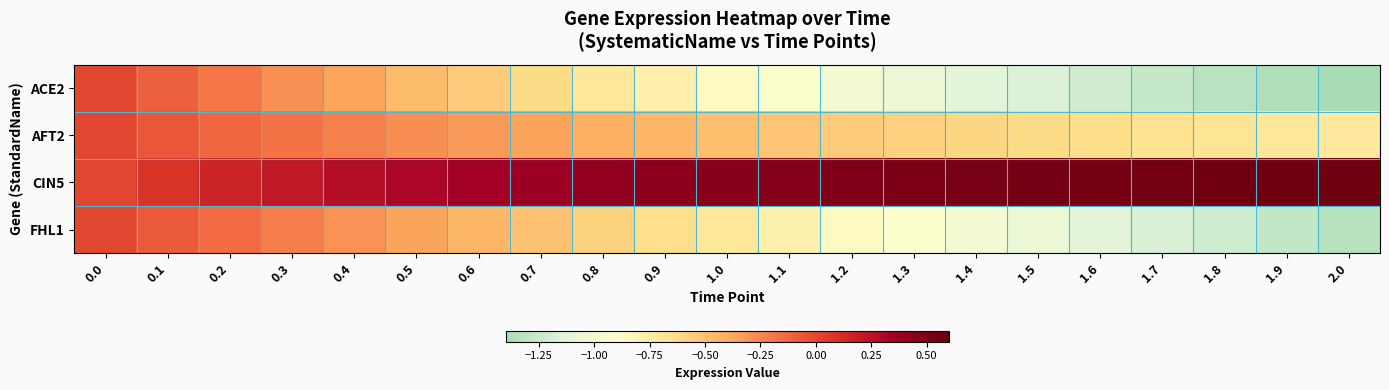

What is the difference between the highest and lowest values at 0.7?

1.0